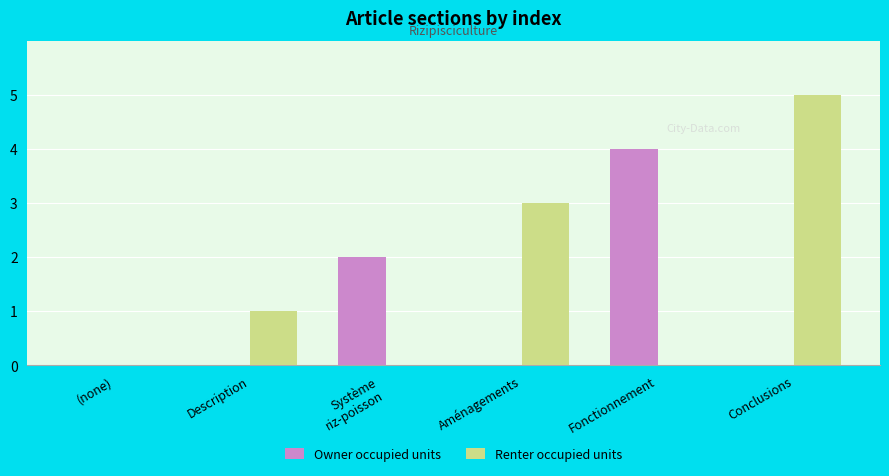

How many groups of bars are there?

6